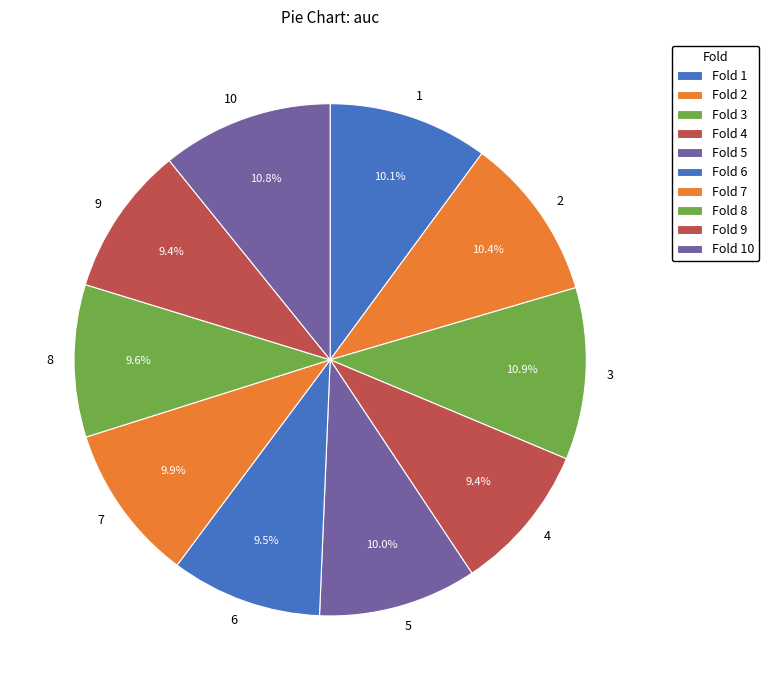

Which has a higher value, 7 or 10?

10